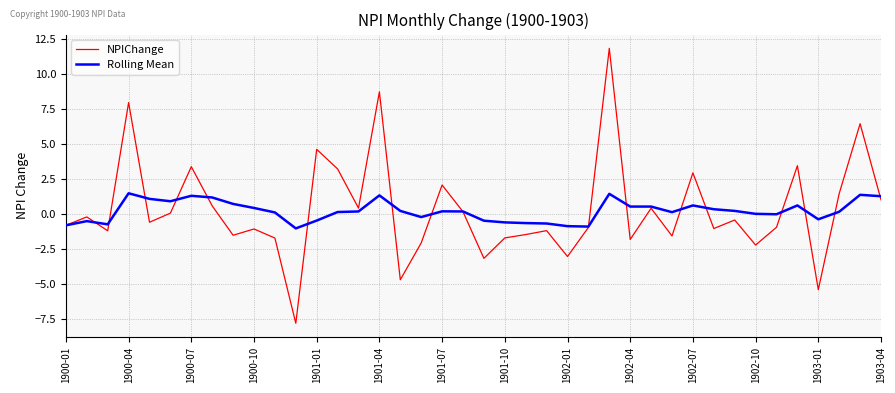

Which series has the widest spread of values?

NPIChange